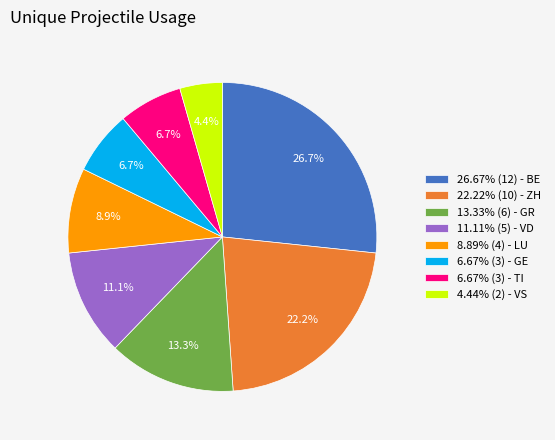

How many slices are in this pie chart?

8